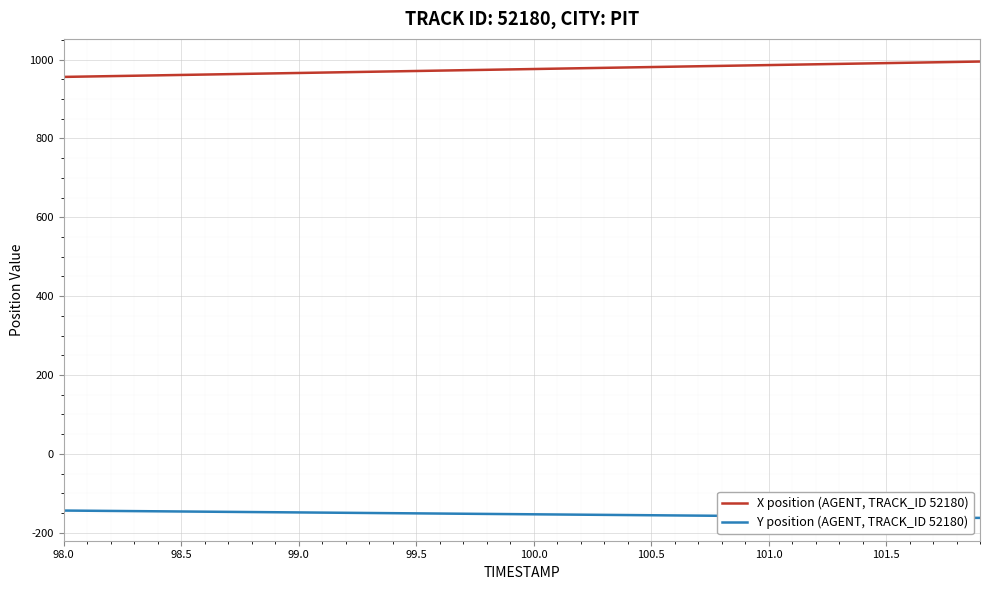

Rank the series by their maximum value, from highest to lowest.

X position (AGENT, TRACK_ID 52180), Y position (AGENT, TRACK_ID 52180)